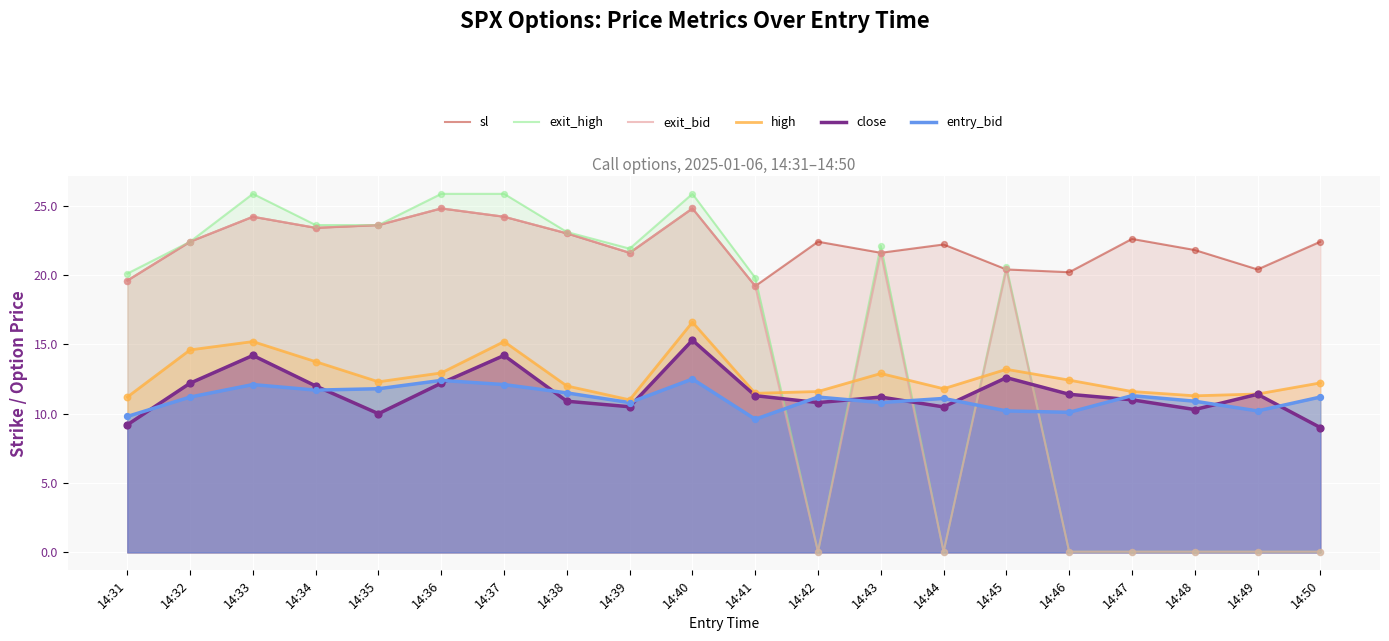

What is the total value across all series at 14:47?

56.6